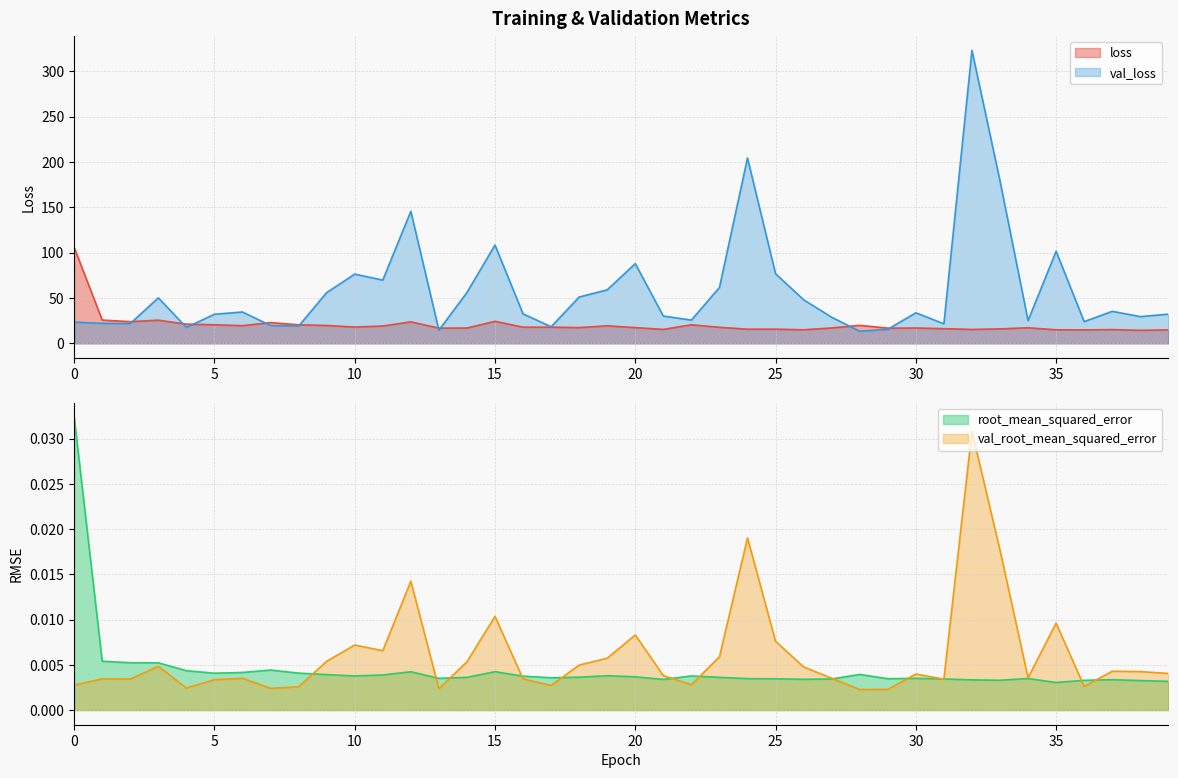

Which category has the lowest value in the loss series?

38